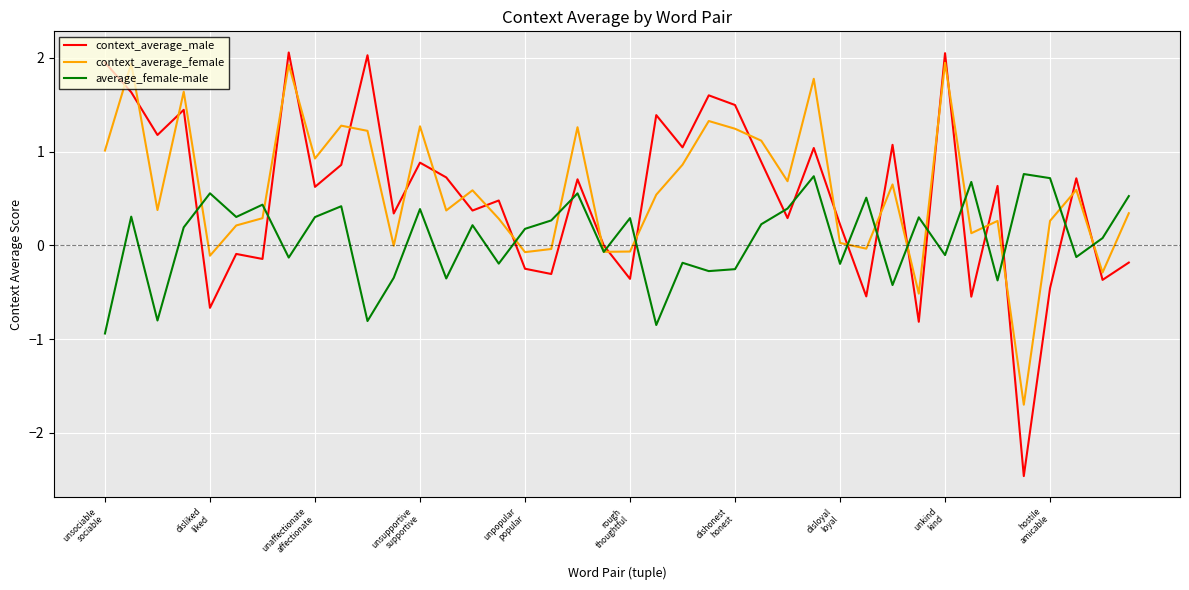

How many interior local valleys does the context_average_female series have?

13